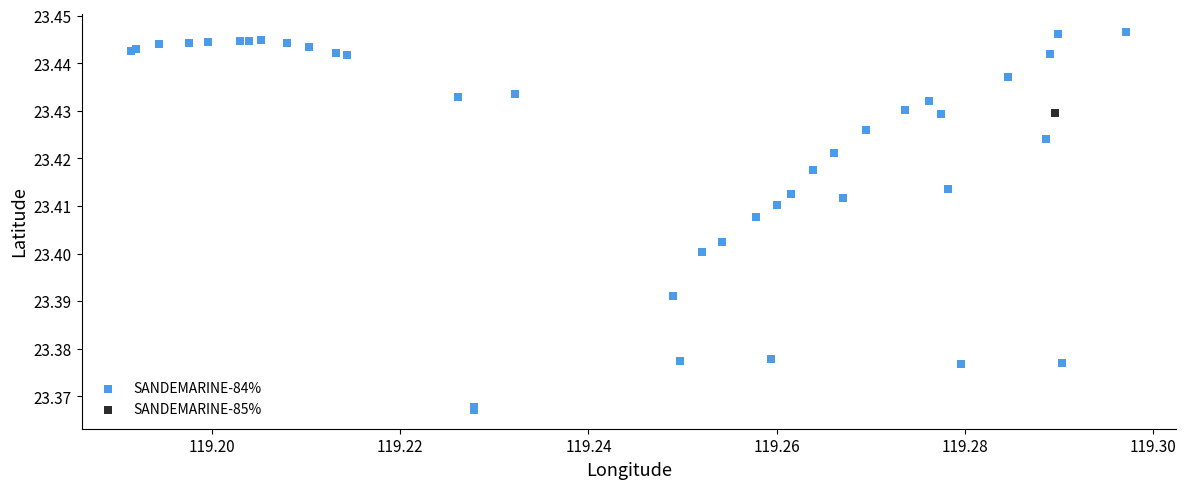

What are all the series names shown in the legend?

SANDEMARINE-84%, SANDEMARINE-85%